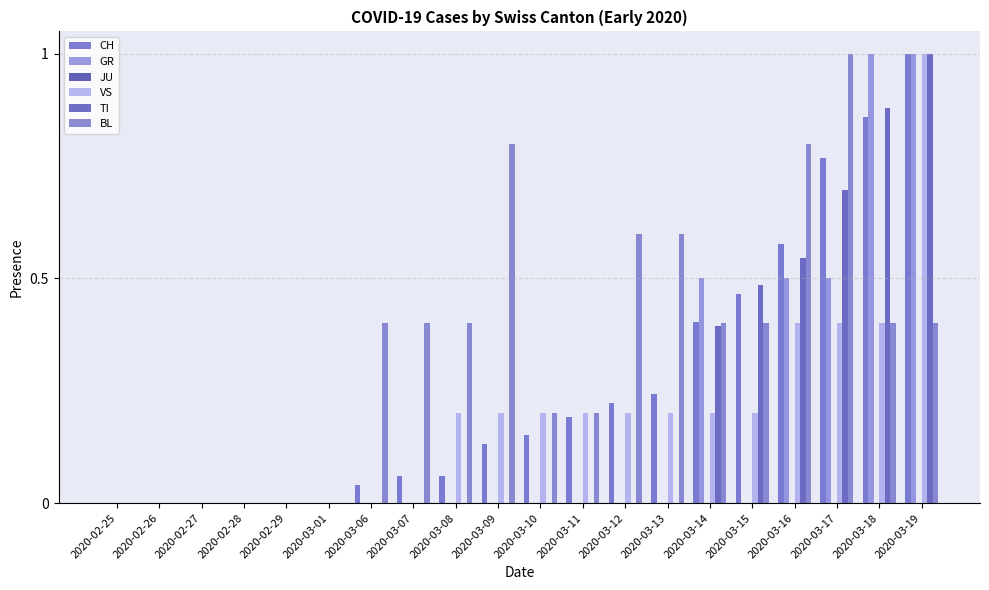

At which label is TI closest to 0?

2020-02-25